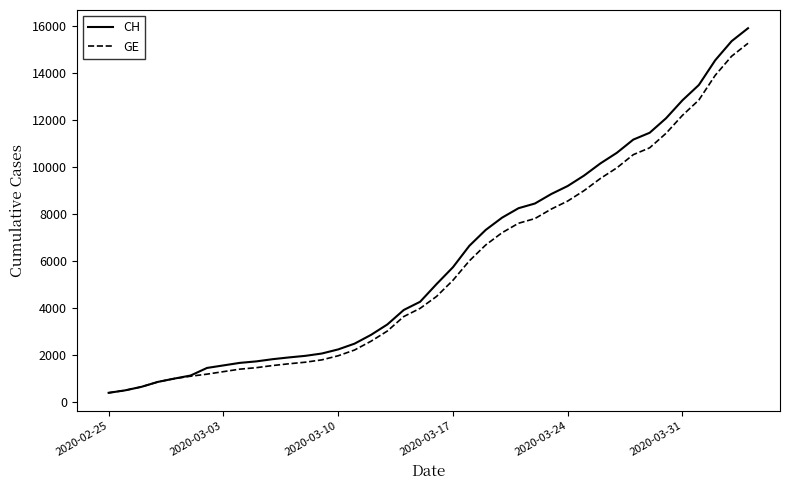

What is the maximum value shown in the chart?

15926